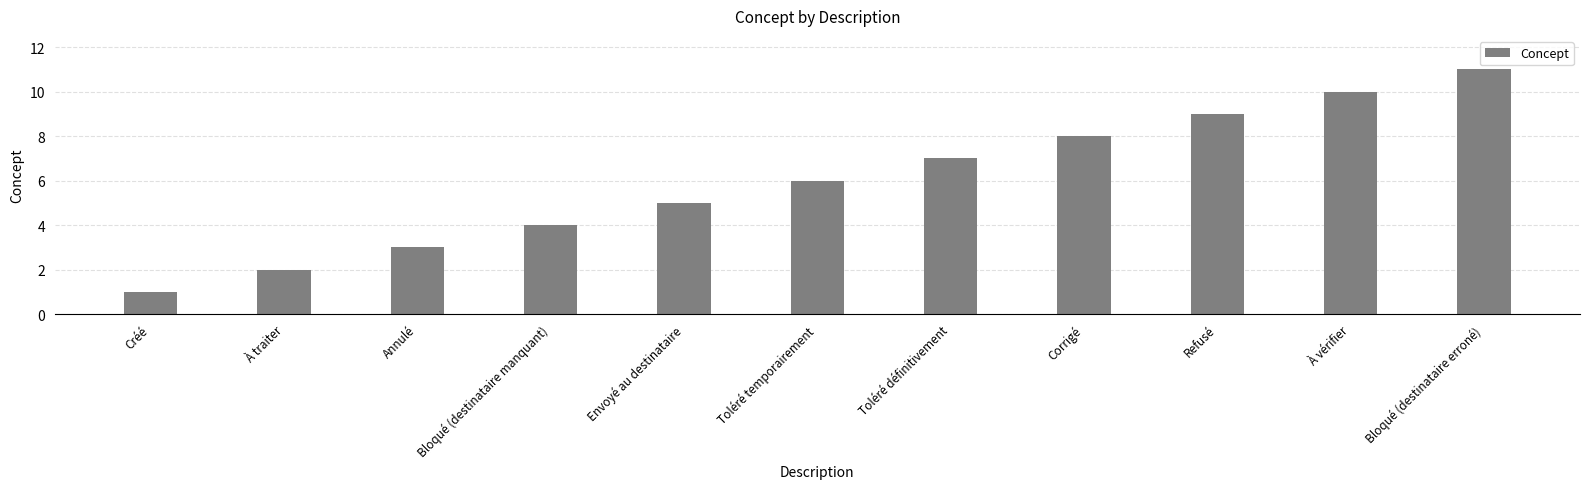

The value at Refusé is 9. True or false?

True